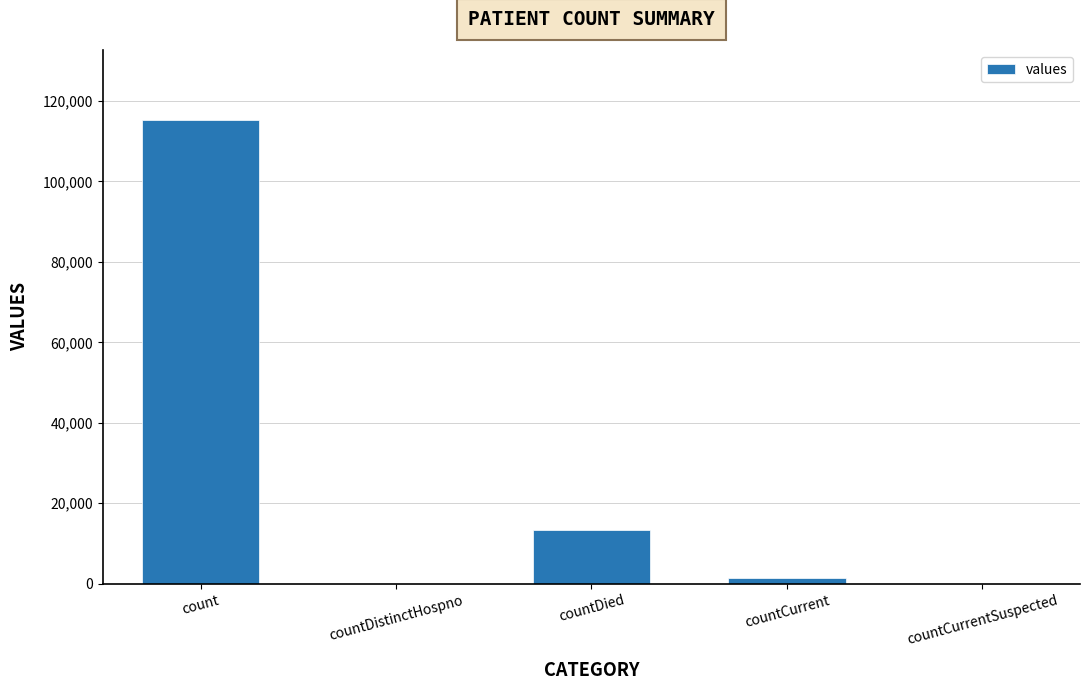

What is the greatest value displayed?

115379